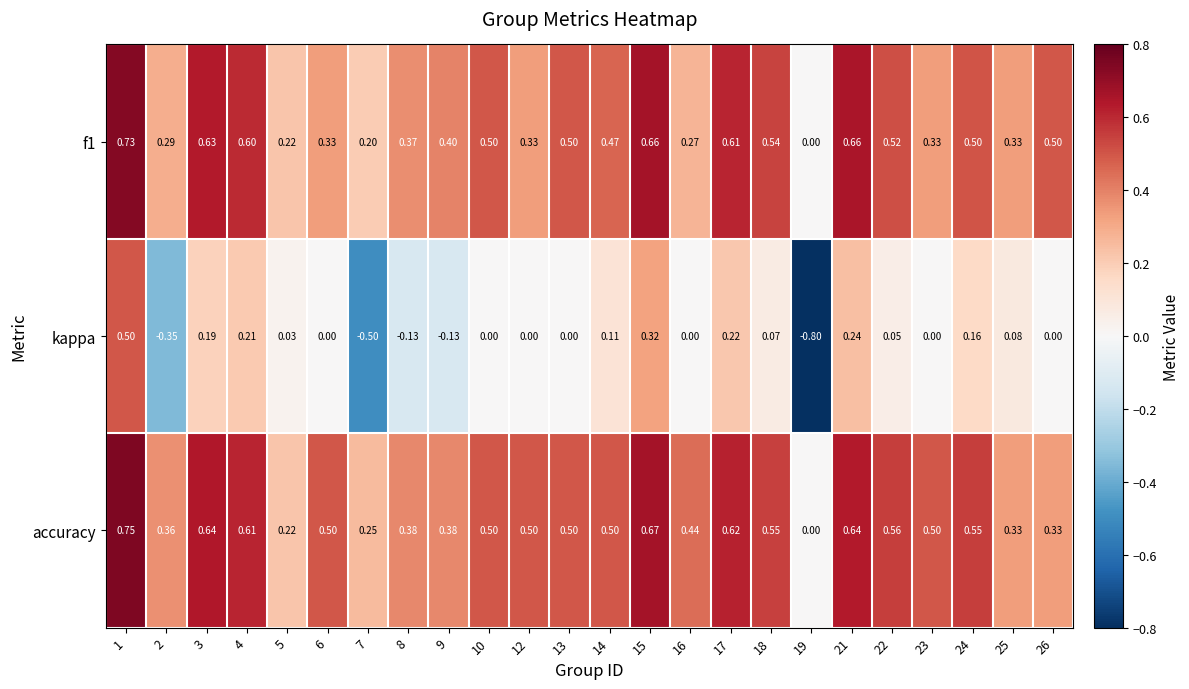

Is the value of f1 at 25 greater than the value of kappa at 14?

Yes